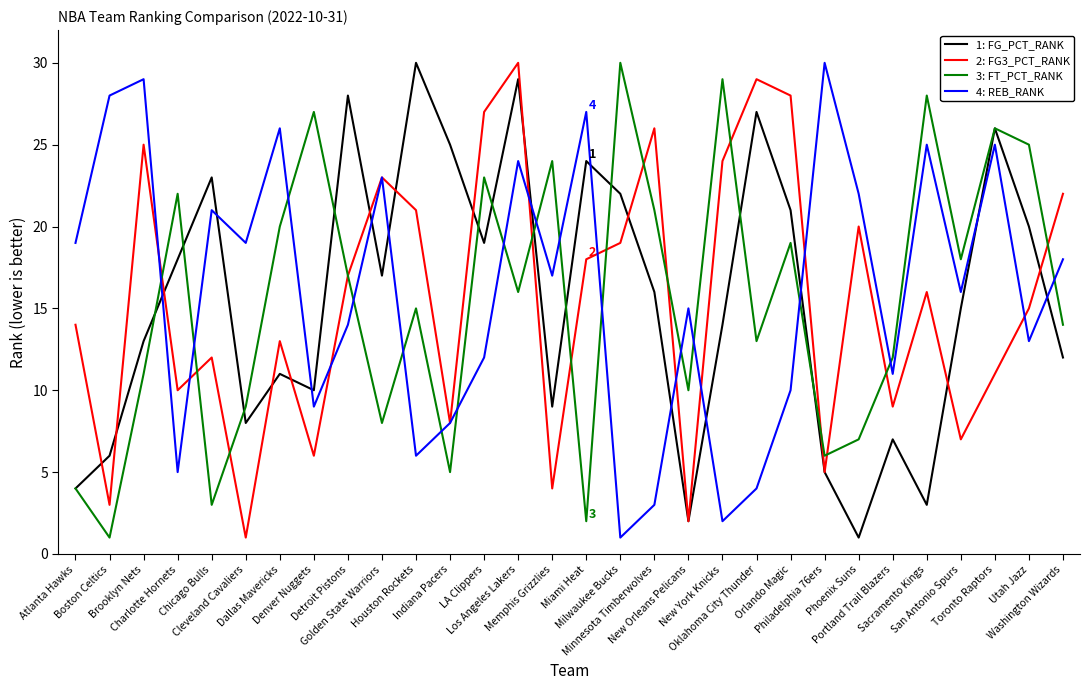

Between which two adjacent categories do 1: FG_PCT_RANK and 4: REB_RANK first intersect?

Brooklyn Nets and Charlotte Hornets